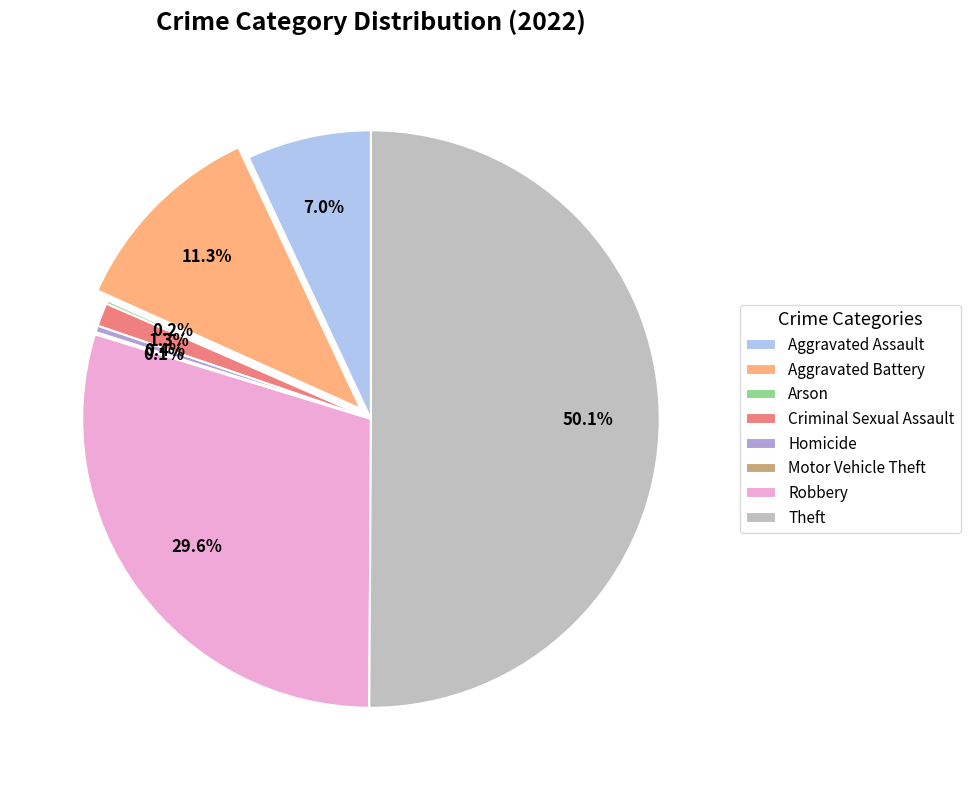

Which slice represents more than half of the pie?

Theft